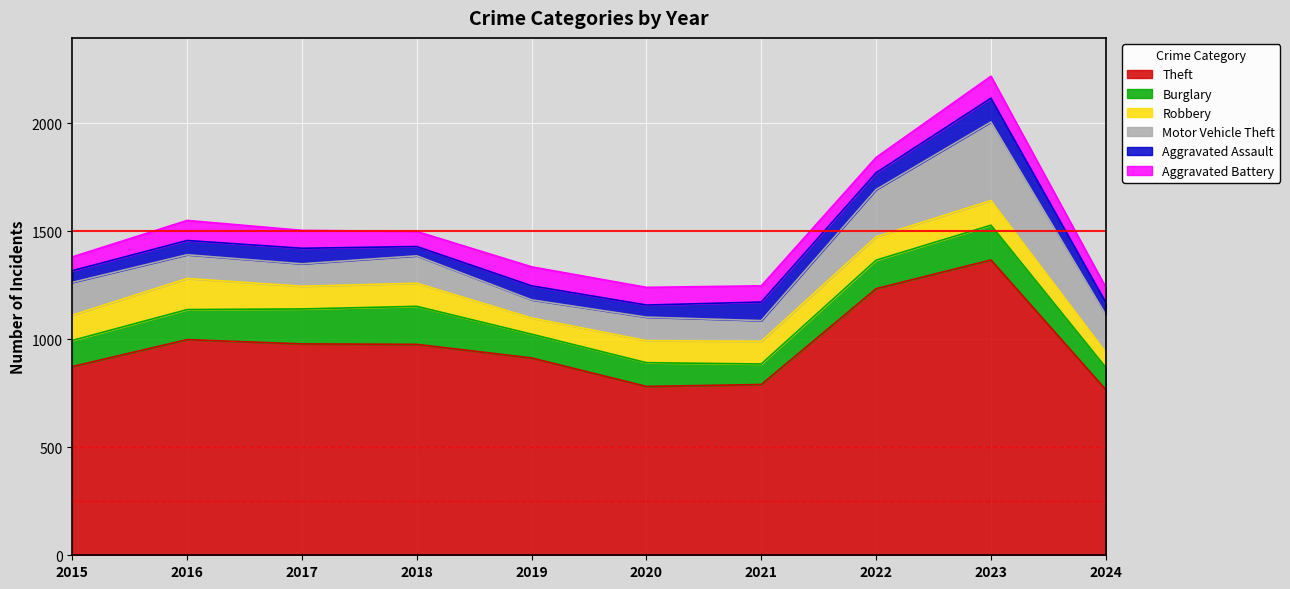

Rank the series by their maximum value, from lowest to highest.

Aggravated Battery, Aggravated Assault, Robbery, Burglary, Motor Vehicle Theft, Theft